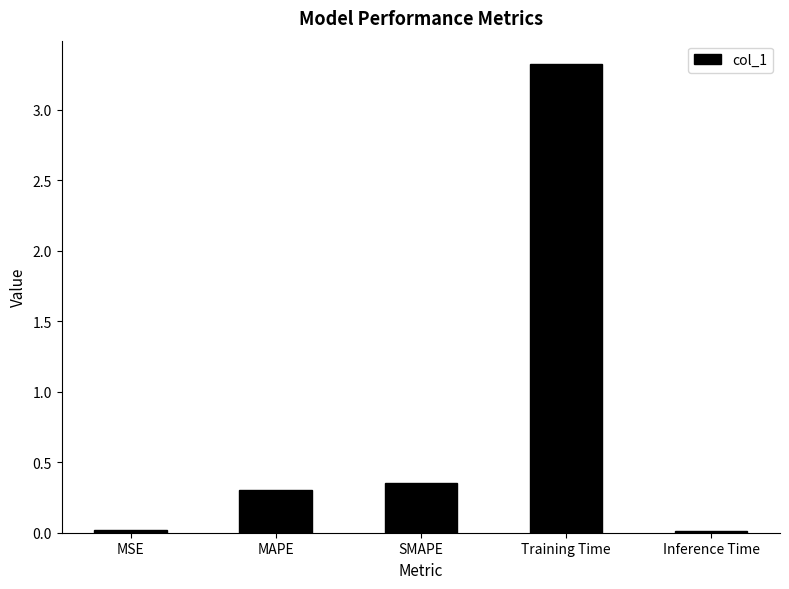

Are the bars grouped side by side (vs. stacked)?

No